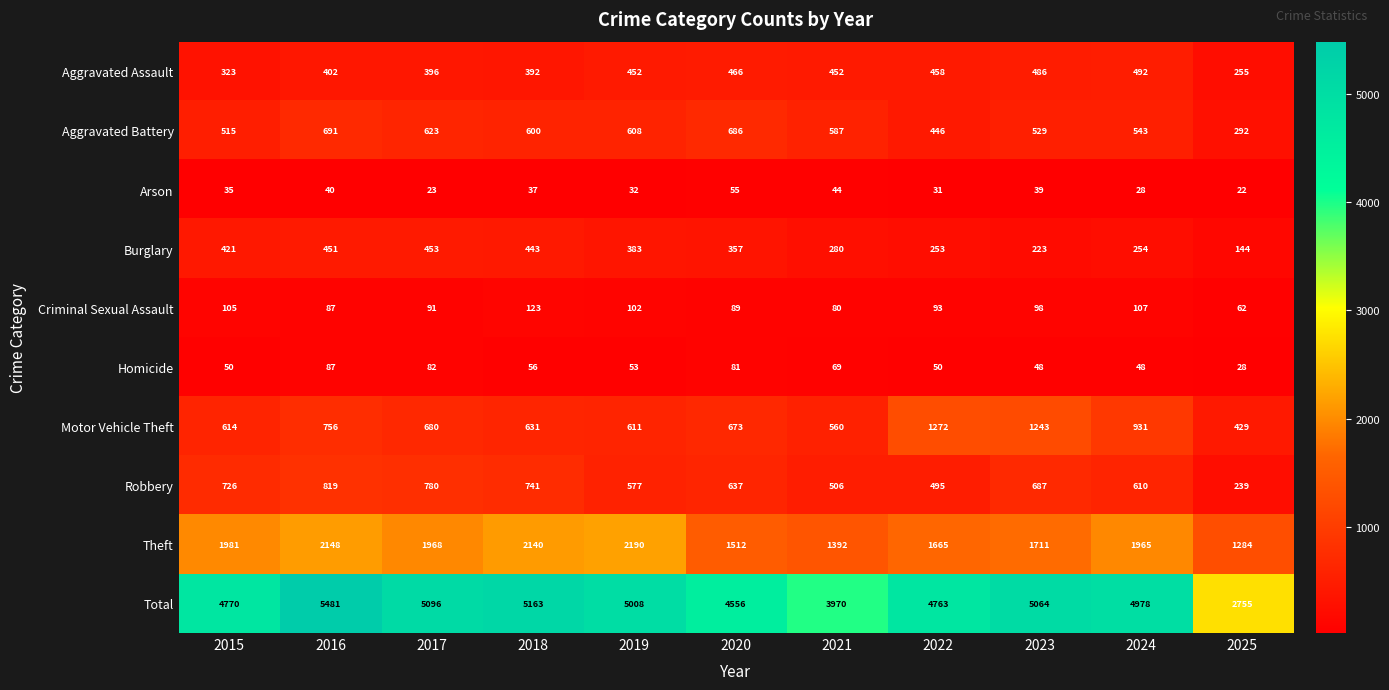

Which series has the widest spread of values?

Total